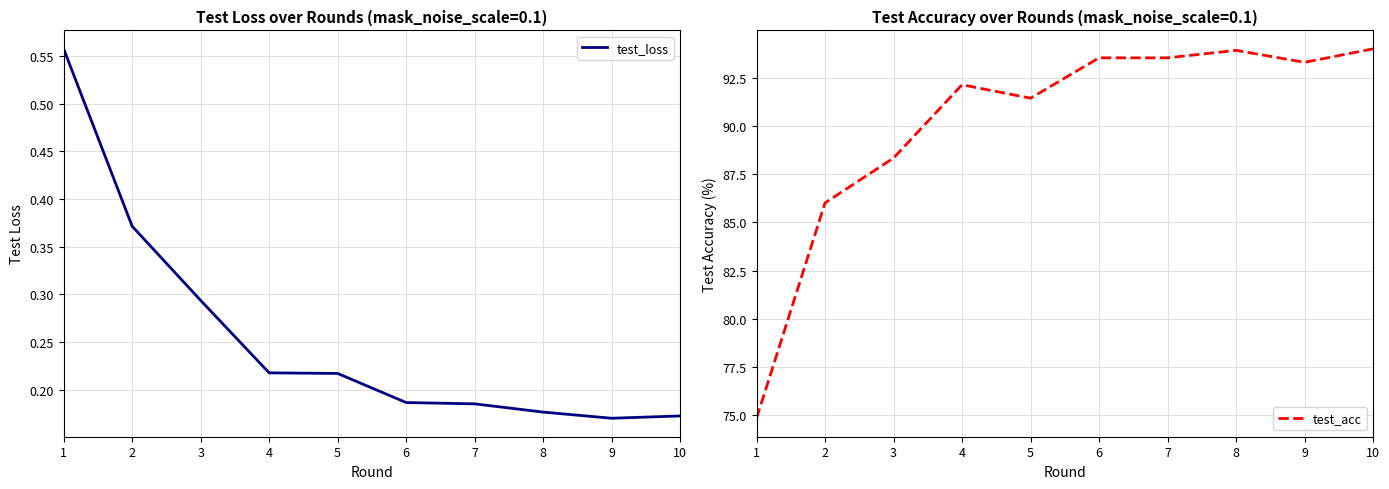

Rank the series by their maximum value, from lowest to highest.

test_loss, test_acc